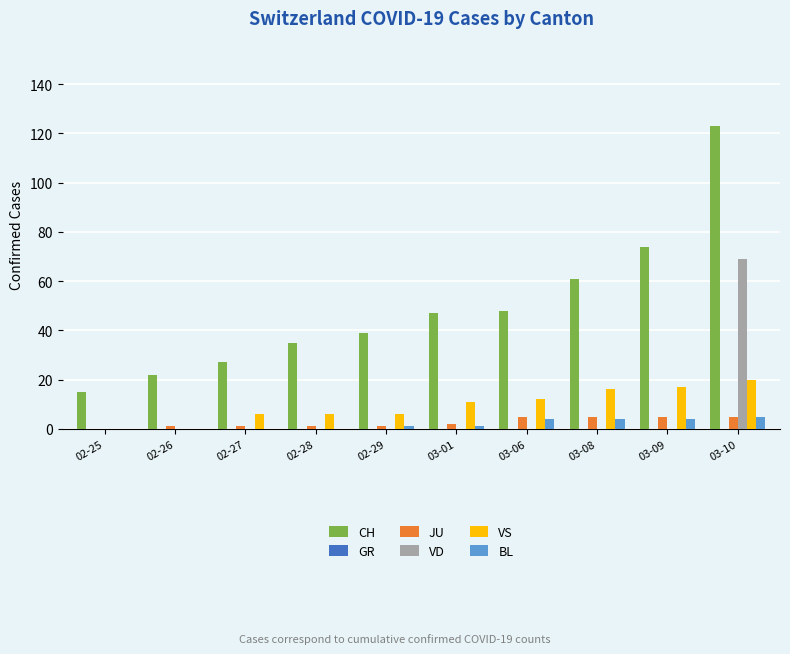

True or false: CH has a value of 10 at 02-25.

False